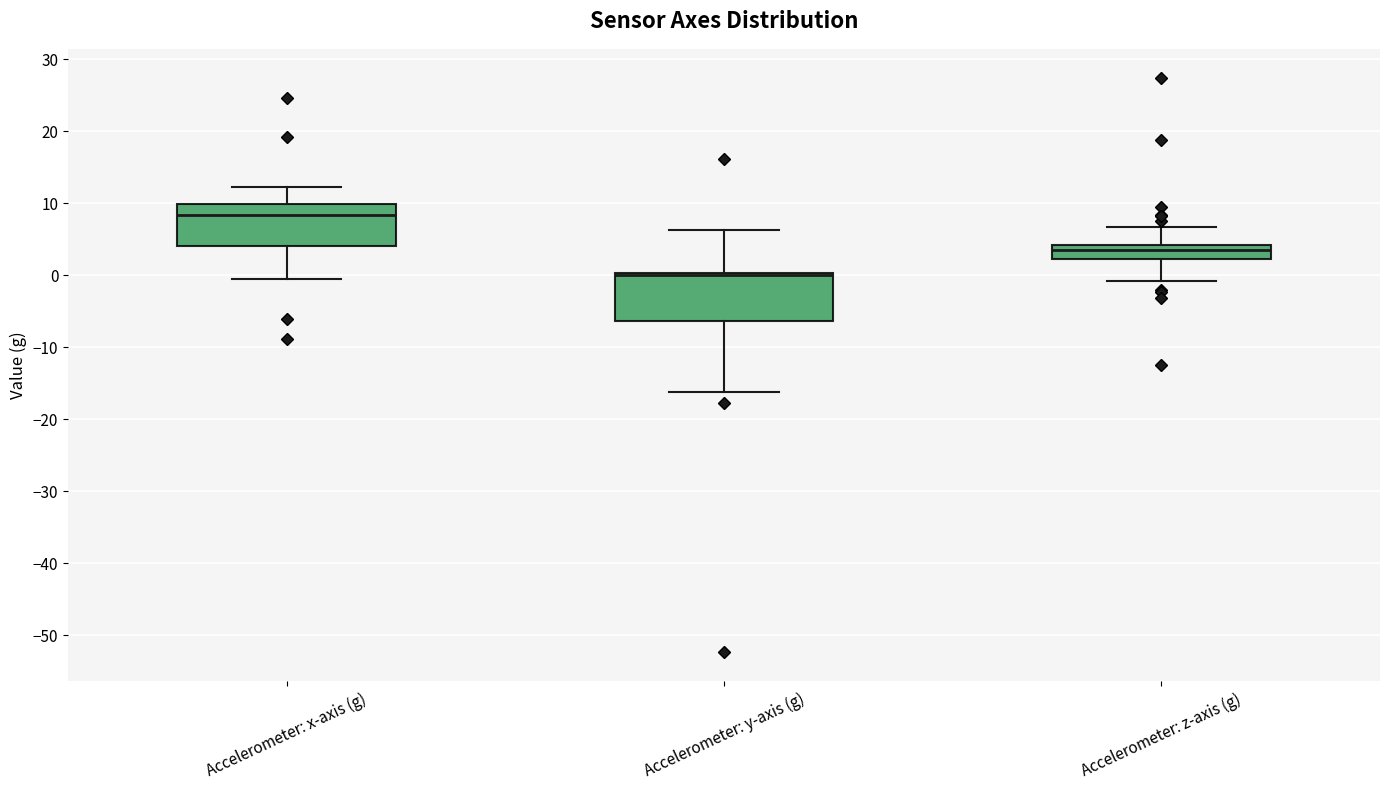

Where is the upper edge of the box for Accelerometer: y-axis (g) on the y-axis? The values are not printed on the chart, so give them approximately, as read against the axis.

0